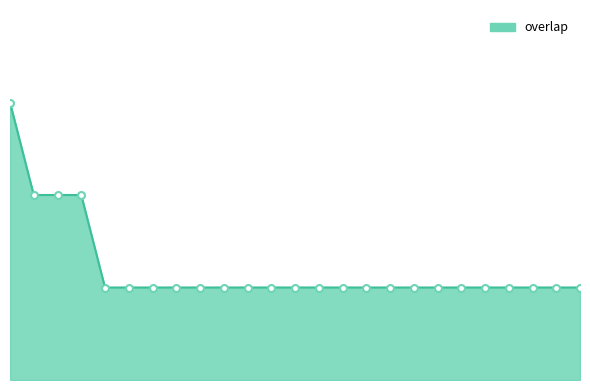

At which label is the value closest to 19?

35107